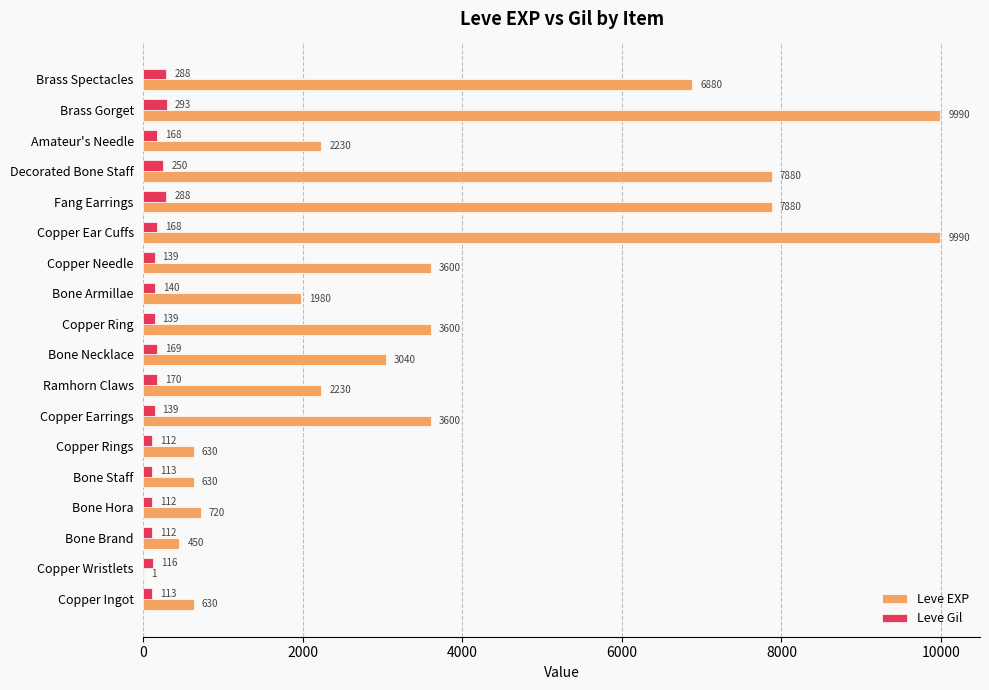

What is the maximum value shown in the chart?

9990